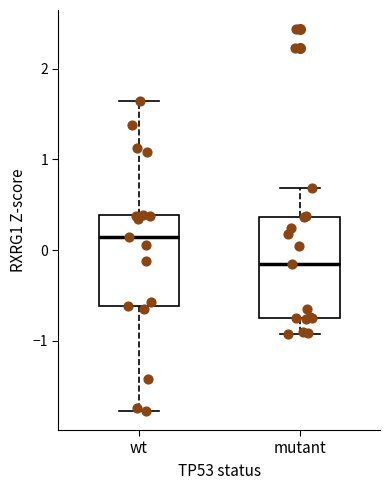

Where does the median line of the box for wt sit on the y-axis? The values are not printed on the chart, so give them approximately, as read against the axis.

0.1